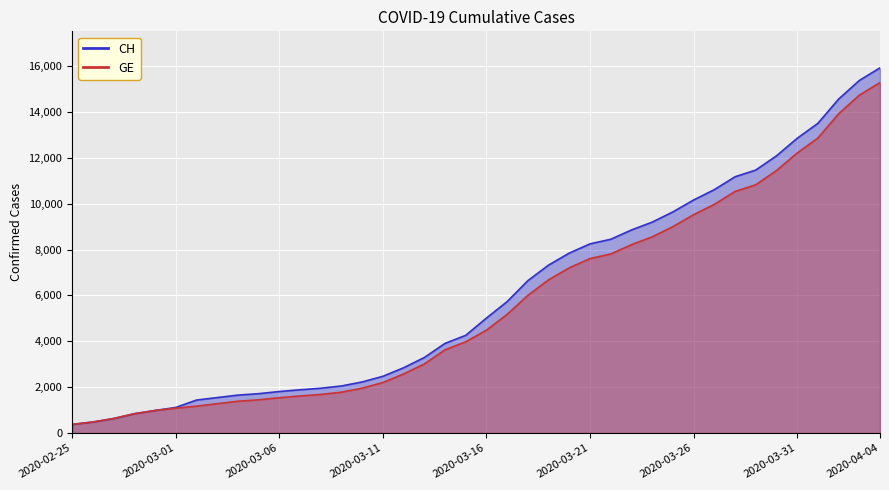

True or false: CH and GE cross at least once.

False